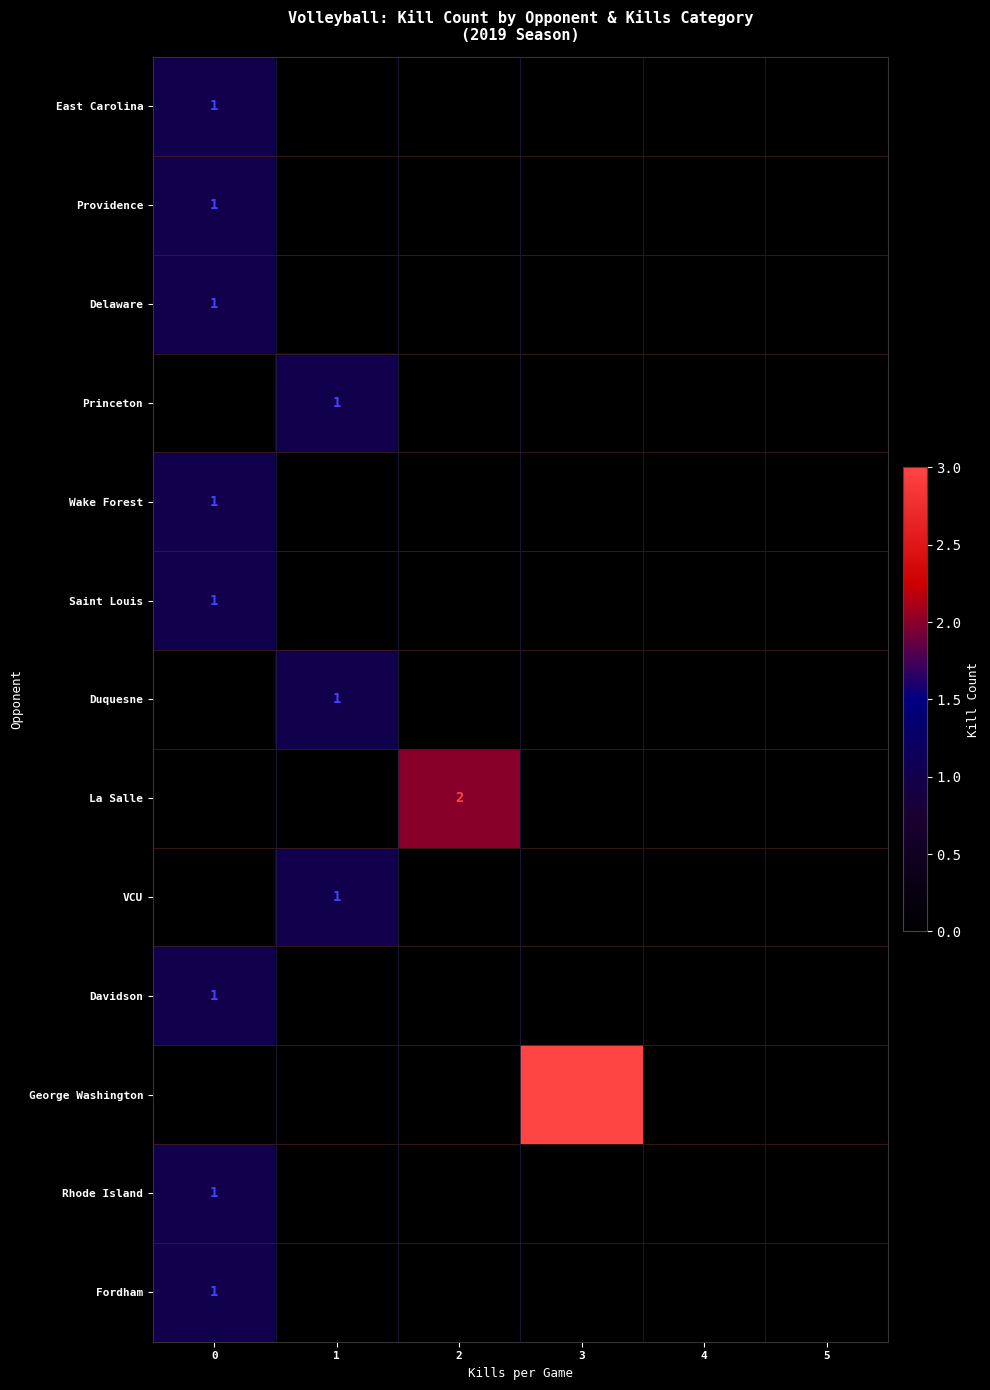

The George Washington series shows 5 at 3. True or false?

False